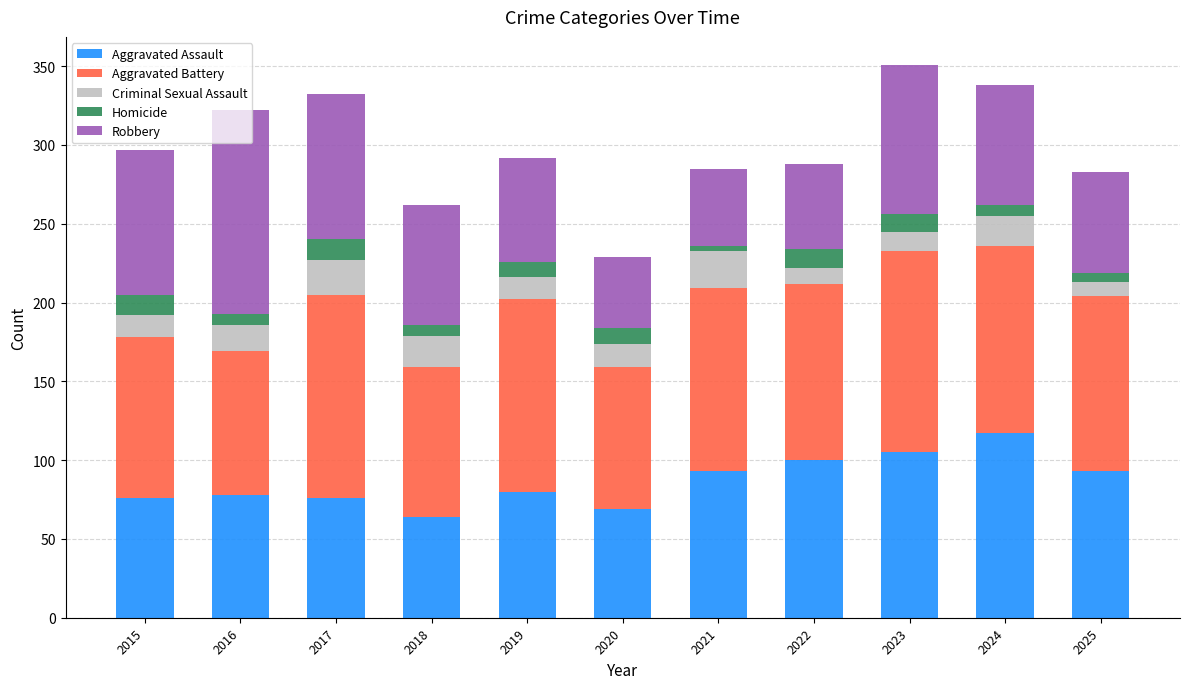

What is the difference between the maximum and minimum values in the Aggravated Assault series?

53